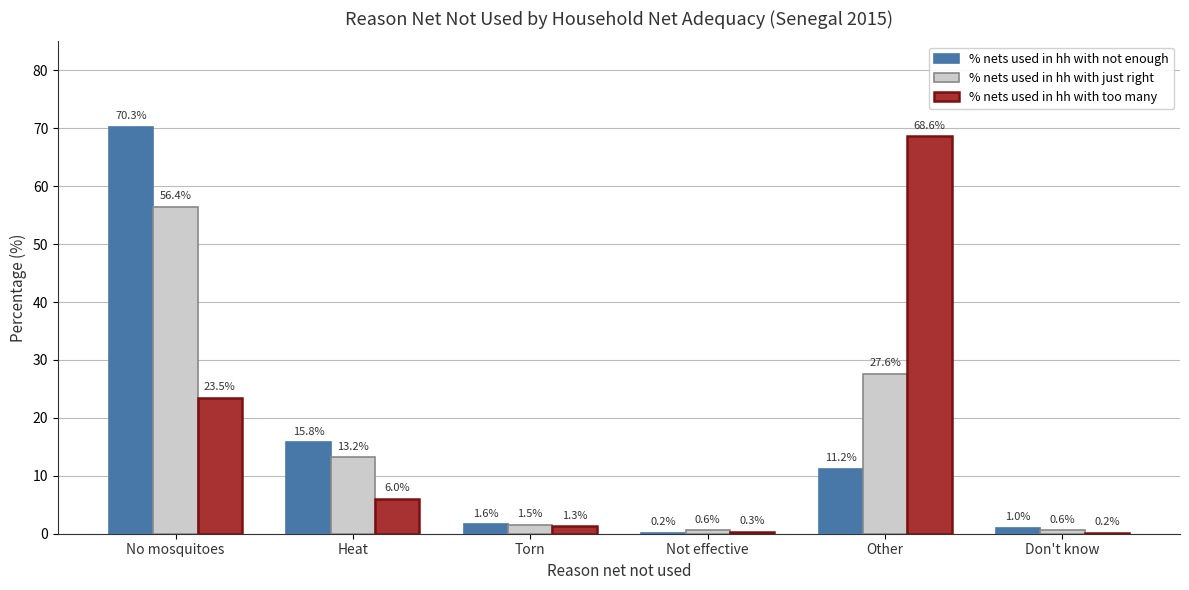

How many distinct data groups are displayed?

3